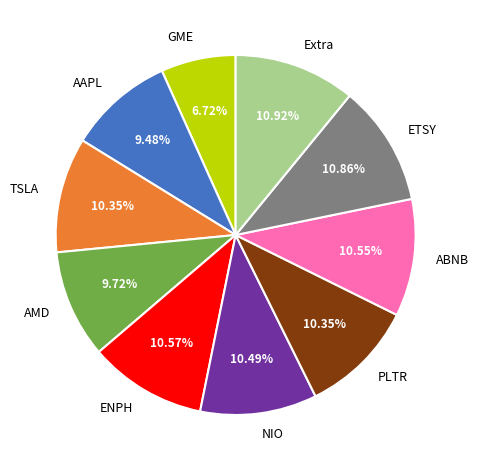

Is there a majority slice in this chart?

No